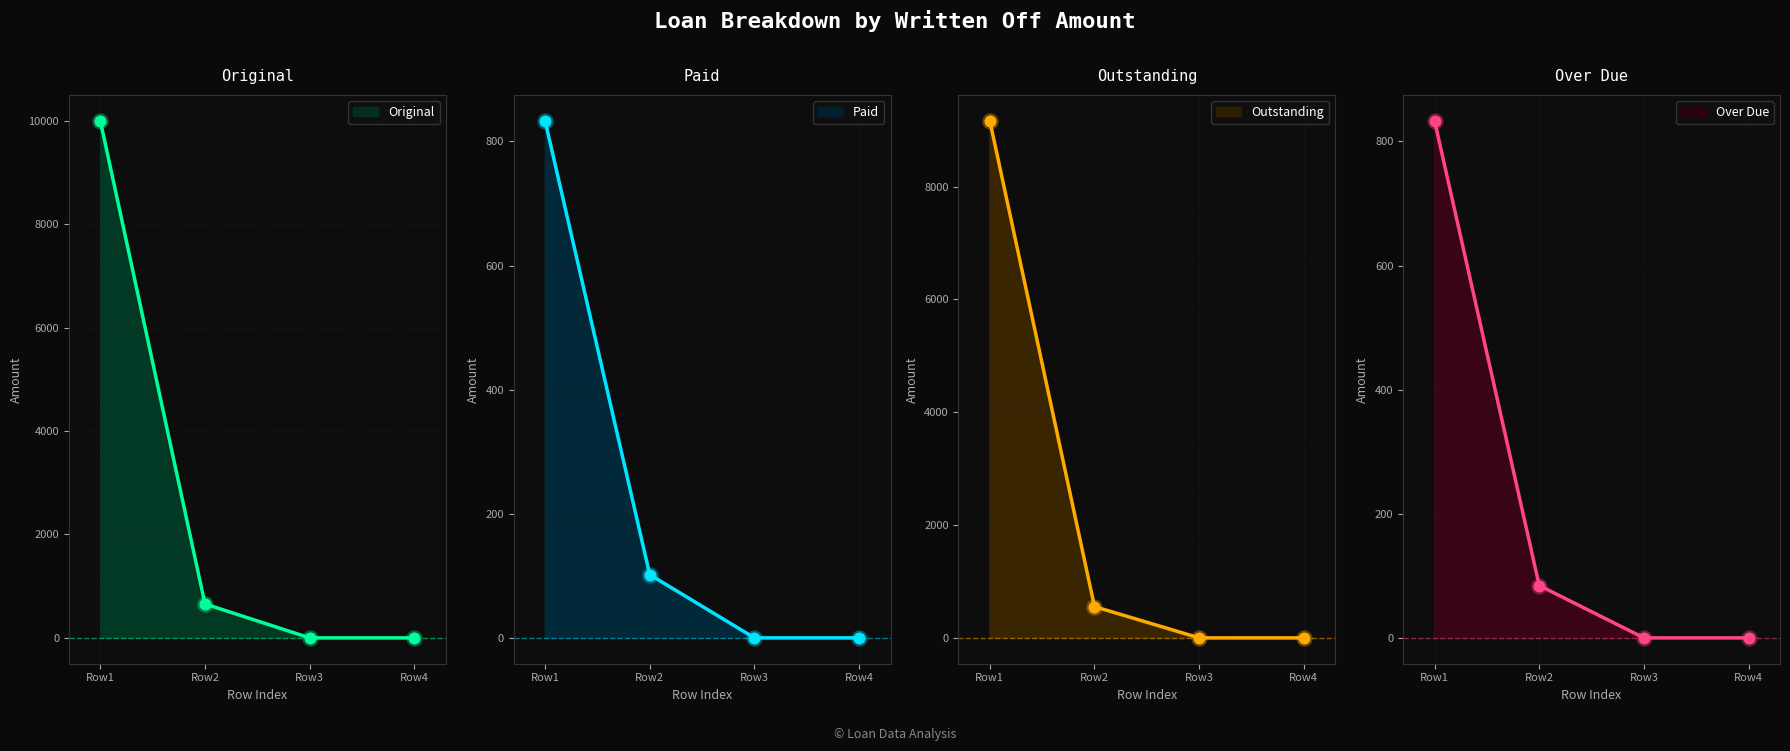

Which series has the largest total across all categories?

Original